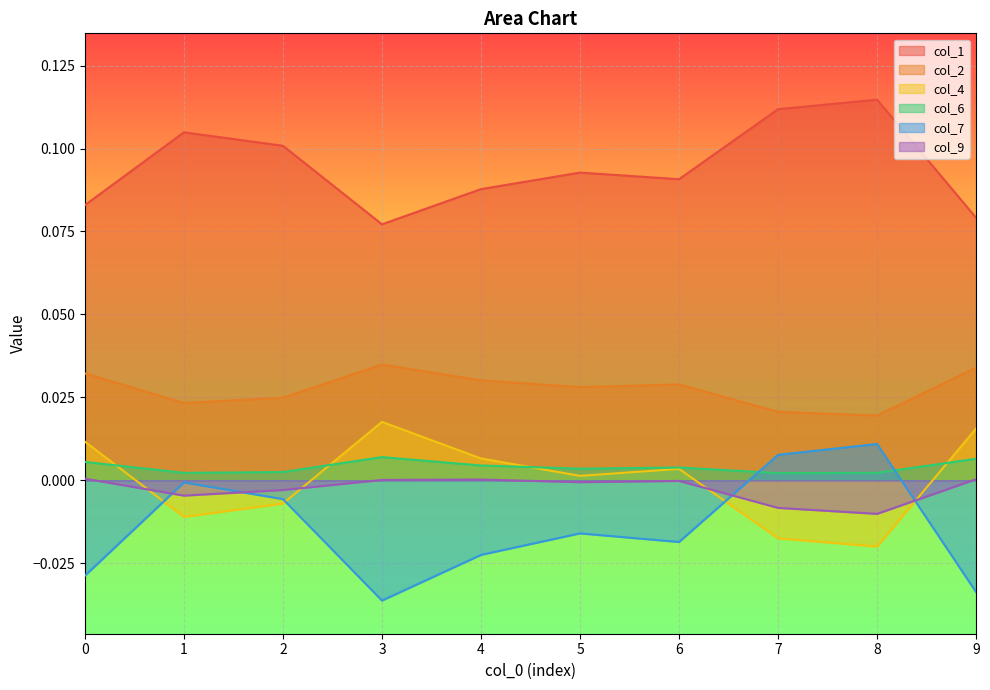

Rank the series at 3 from lowest to highest value.

col_7, col_9, col_6, col_4, col_2, col_1